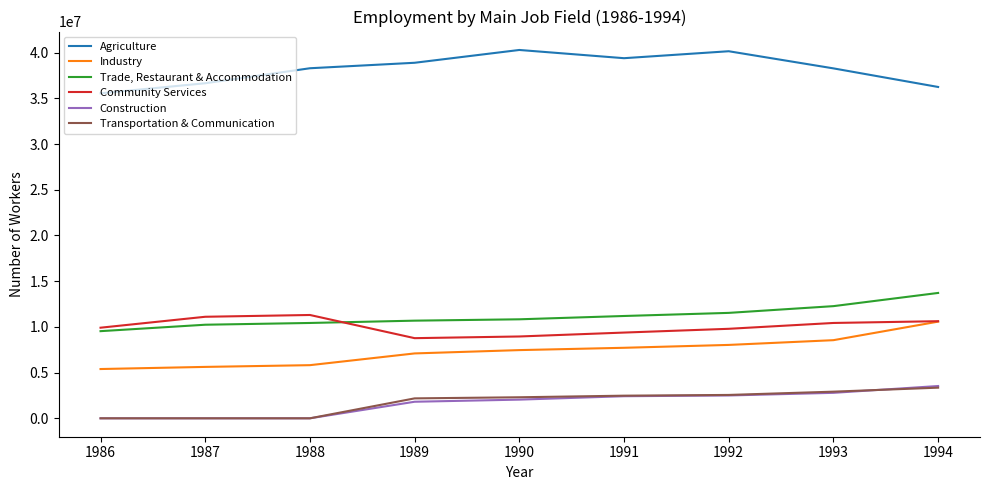

What is the sum of the Transportation & Communication values at 1992 and 1987?

2555805